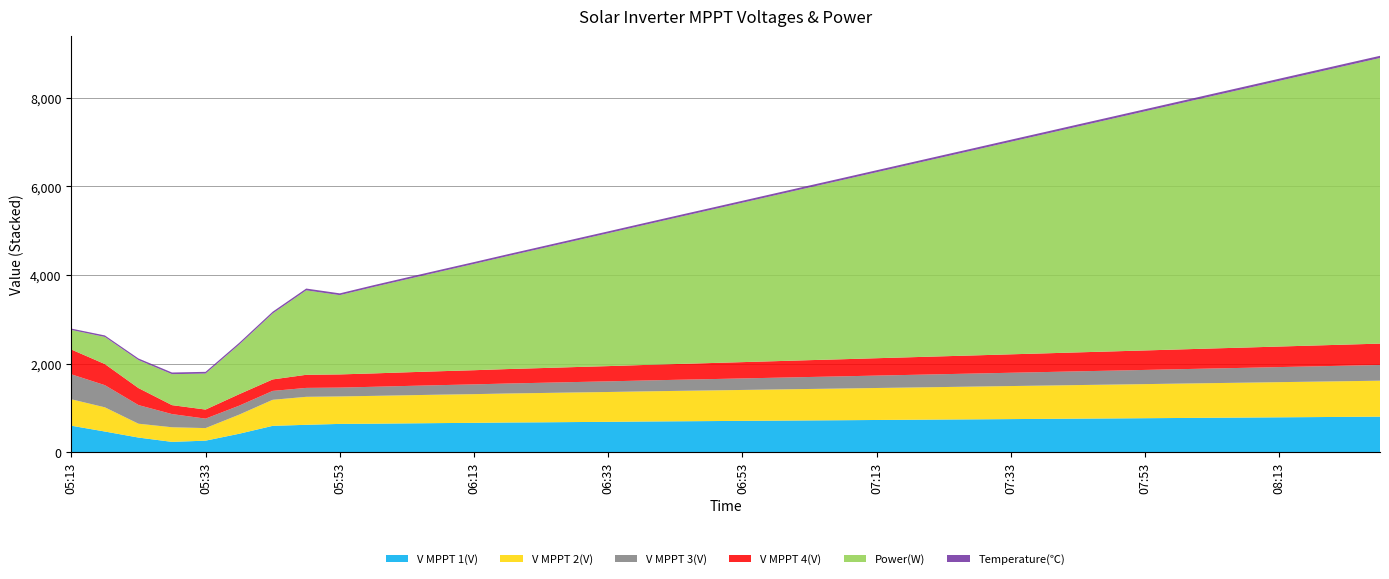

Reading left to right, list all the values displayed in this chart.

V MPPT 1(V): 595.8	464.6	328.4	230.7	258.3	414.0	592.7	616.1	636.5	641.2	648.3	655.1	660.4	668.2	672.5	678.3	683.1	690.2	695.4	700.1	705.3	710.2	715.4	720.1	725.3	730.2	735.4	740.1	745.3	750.2	755.4	760.1	765.3	770.2	775.4	780.1	785.3	790.2	795.4	800.1
V MPPT 2(V): 596.8	546.4	312.6	330.1	283.7	431.5	588.5	632.1	620.6	628.4	635.2	642.1	648.4	655.2	662.1	668.4	674.2	680.1	686.4	692.2	698.1	704.4	710.2	716.1	722.4	728.2	734.1	740.4	746.2	752.1	758.4	764.2	770.1	776.4	782.2	788.1	794.4	800.2	806.1	812.4
V MPPT 3(V): 564.1	500.2	420.8	297.7	213.5	202.3	200.4	201.5	199.5	205.2	210.4	215.1	220.3	225.2	230.4	235.1	240.3	245.2	250.4	255.1	260.3	265.2	270.4	275.1	280.3	285.2	290.4	295.1	300.3	305.2	310.4	315.1	320.3	325.2	330.4	335.1	340.3	345.2	350.4	355.1
V MPPT 4(V): 559.5	476.8	384.2	201.9	204.9	259.2	259.5	295.9	297.7	302.1	308.4	314.2	320.1	326.4	332.2	338.1	344.4	350.2	356.1	362.4	368.2	374.1	380.4	386.2	392.1	398.4	404.2	410.1	416.4	422.2	428.1	434.4	440.2	446.1	452.4	458.2	464.1	470.4	476.2	482.1
Power(W): 442.0	612.0	632.0	699.0	813.0	1119.0	1489.0	1907.0	1790.0	1950.0	2100.0	2250.0	2400.0	2550.0	2700.0	2850.0	3000.0	3150.0	3300.0	3450.0	3600.0	3750.0	3900.0	4050.0	4200.0	4350.0	4500.0	4650.0	4800.0	4950.0	5100.0	5250.0	5400.0	5550.0	5700.0	5850.0	6000.0	6150.0	6300.0	6450.0
Temperature(℃): 31.1	34.6	36.6	38.1	39.2	40.0	40.5	41.0	40.8	41.2	41.5	41.8	42.1	42.4	42.7	43.0	43.3	43.6	43.9	44.2	44.5	44.8	45.1	45.4	45.7	46.0	46.3	46.6	46.9	47.2	47.5	47.8	48.1	48.4	48.7	49.0	49.3	49.6	49.9	50.2